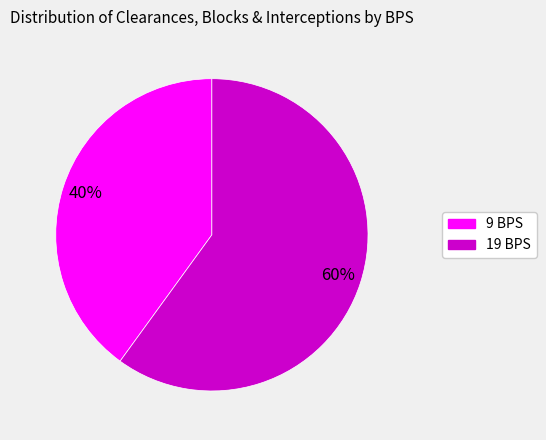

Which slice represents more than half of the pie?

19 BPS